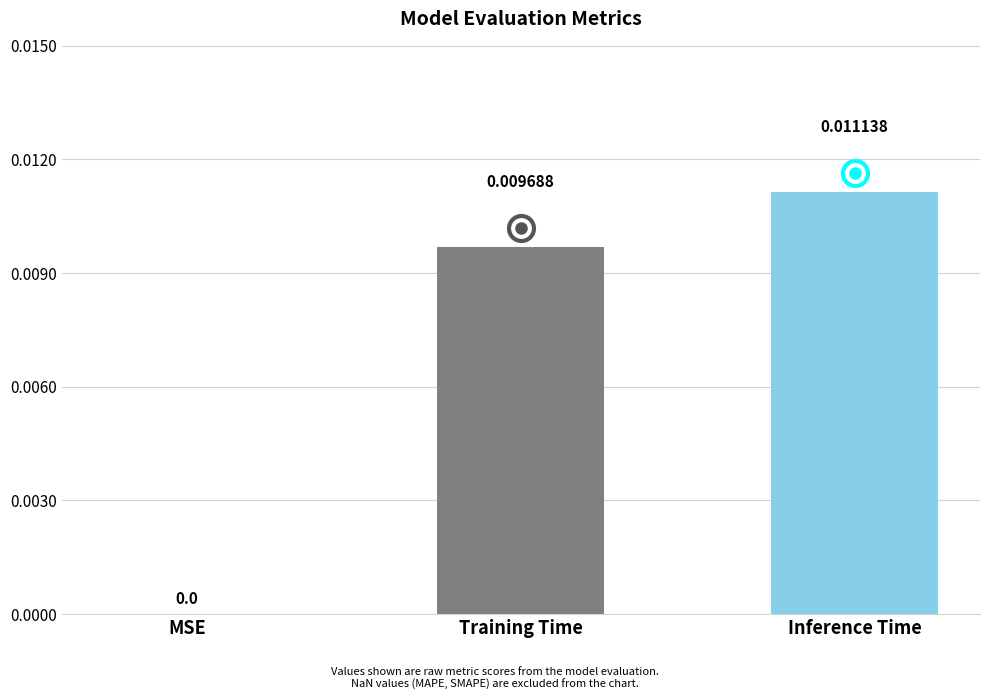

True or false: the data shows 0.0 at Training Time.

True